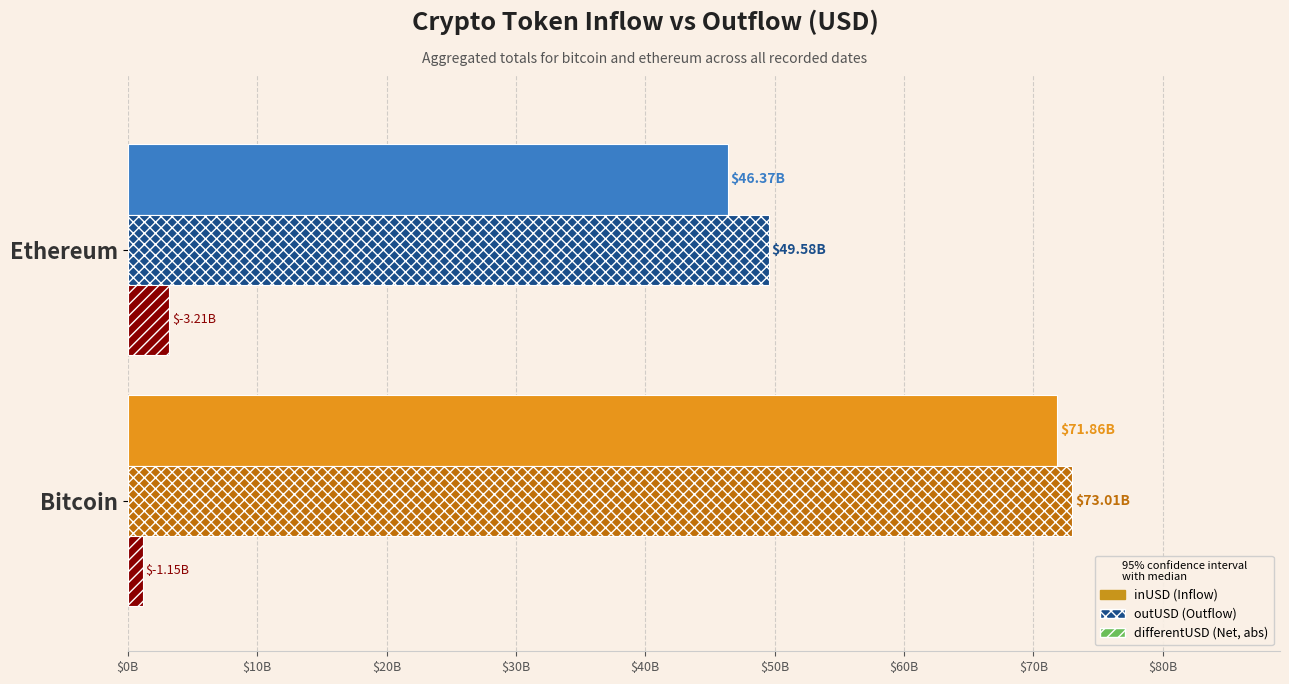

Are the bars grouped side by side (vs. stacked)?

Yes